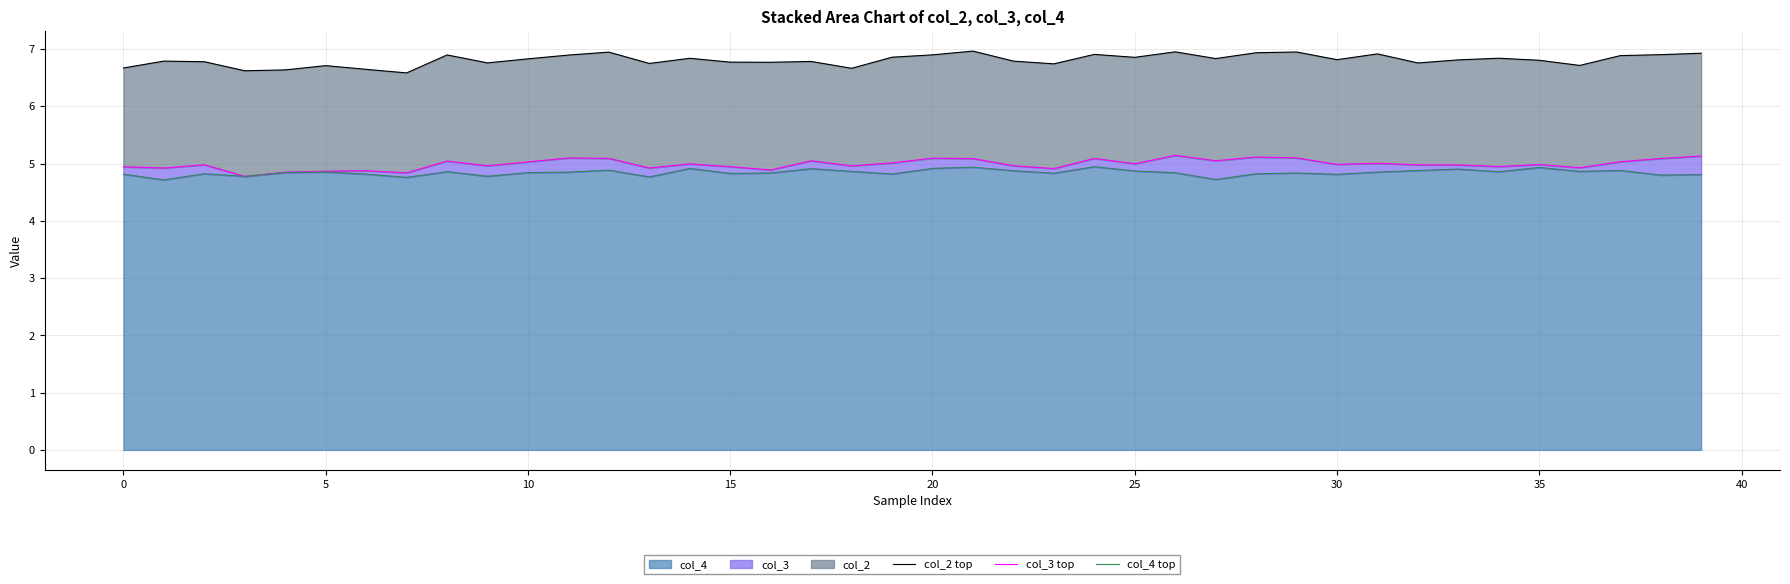

What is the lowest value of the col_4 series?

4.7